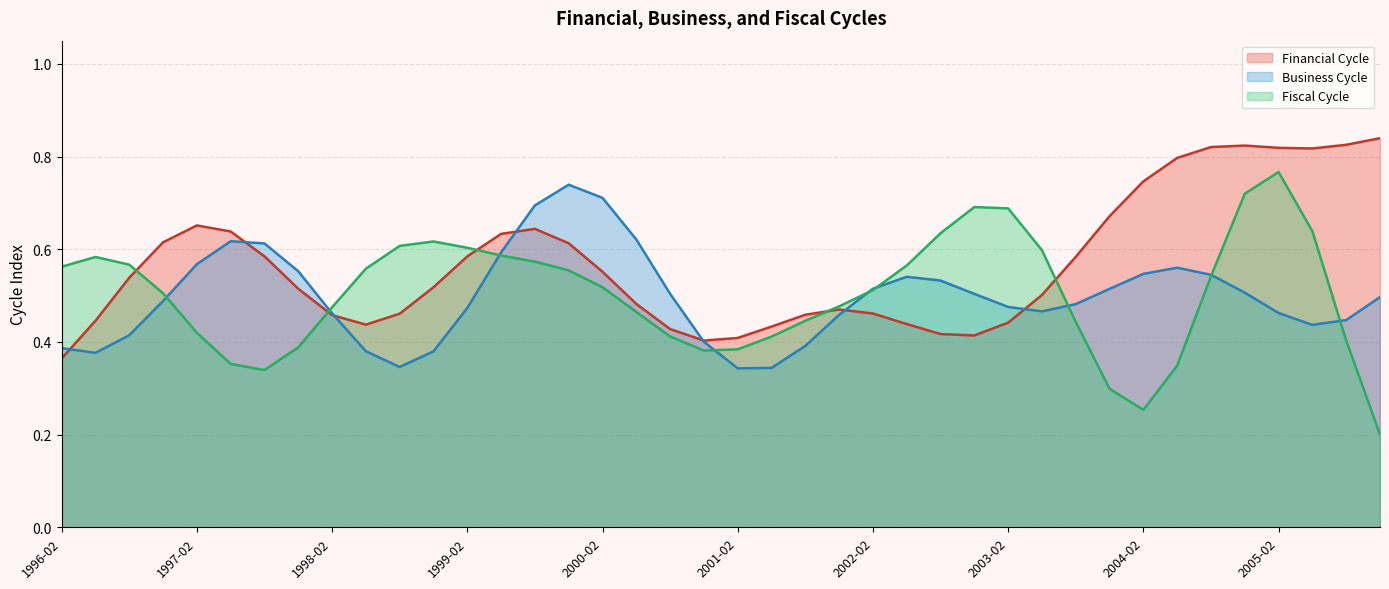

What is the difference between the second highest and minimum values in the Fiscal Cycle (line) series?

0.5